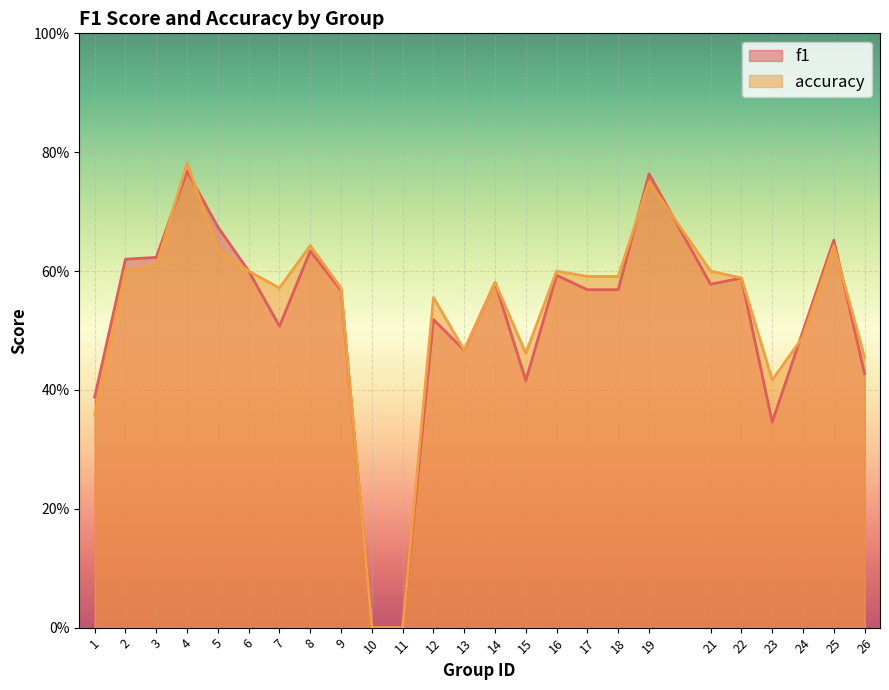

Reading left to right, transcribe all the data shown in this chart.

f1: 0.4	0.6	0.6	0.8	0.7	0.6	0.5	0.6	0.6	0.0	0.0	0.5	0.5	0.6	0.4	0.6	0.6	0.6	0.8	0.6	0.6	0.3	0.5	0.7	0.4
accuracy: 0.4	0.6	0.6	0.8	0.6	0.6	0.6	0.6	0.6	0.0	0.0	0.6	0.5	0.6	0.5	0.6	0.6	0.6	0.8	0.6	0.6	0.4	0.5	0.6	0.5